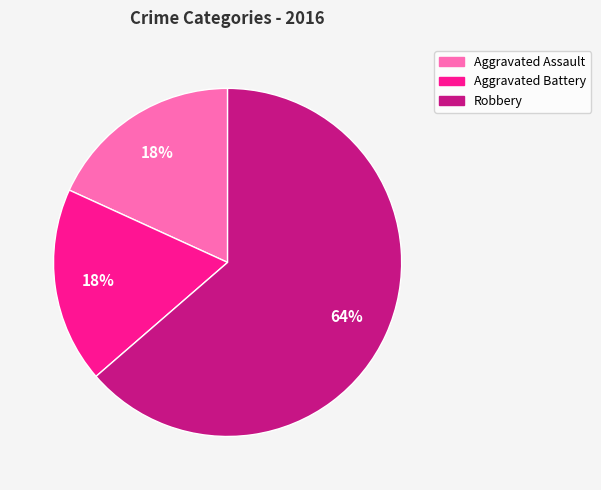

What is the largest slice in the pie chart?

Robbery